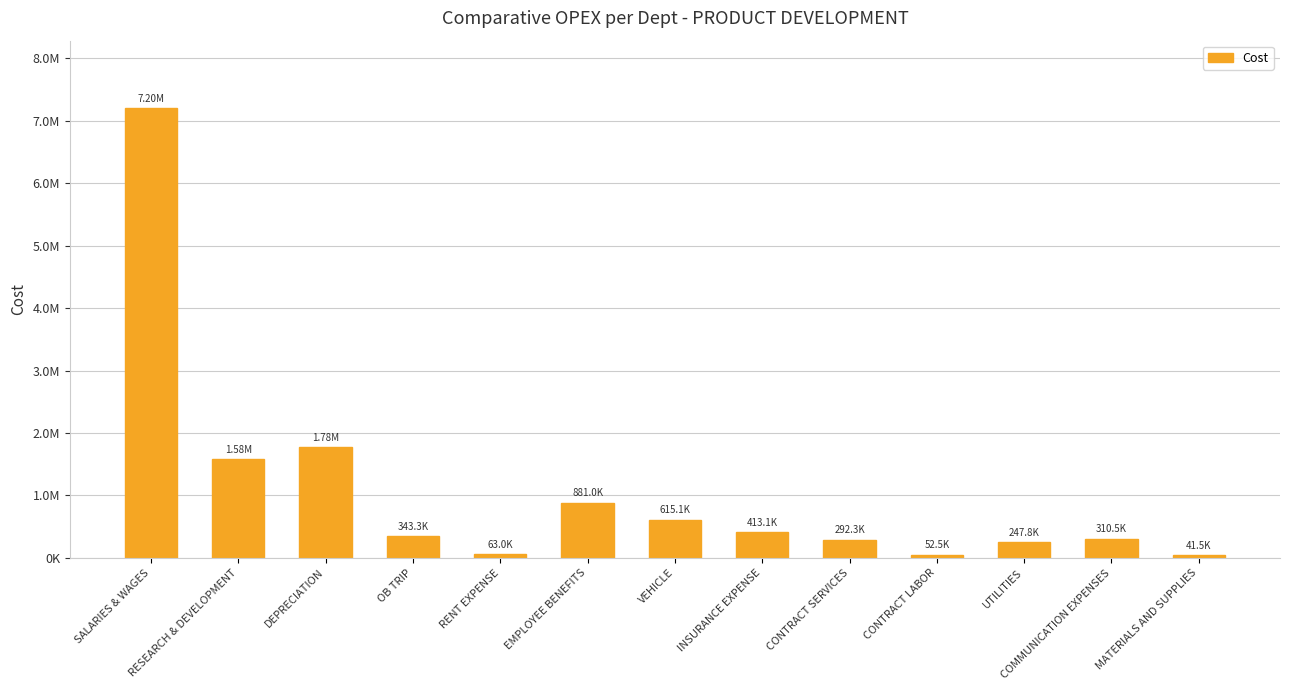

Reading right to left, what are all the values shown in this chart?

41499.5	310475.1	247780.5	52467.7	292267.0	413132.2	615131.6	881001.8	63000.0	343313.7	1775367.0	1578262.3	7202877.2